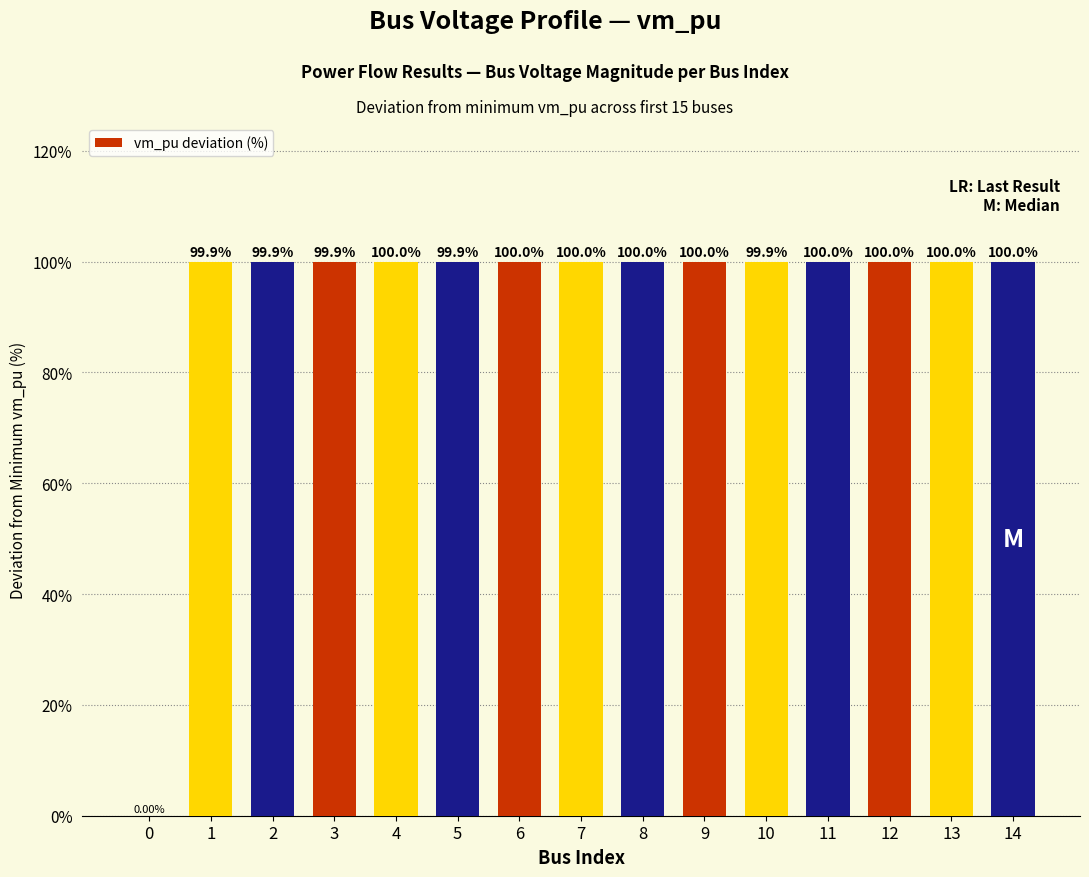

True or false: the data shows 100.0 at 9.

True